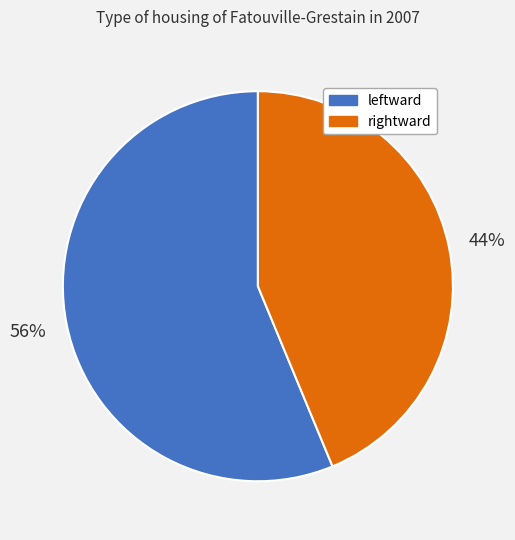

Count the number of slices in the pie.

2